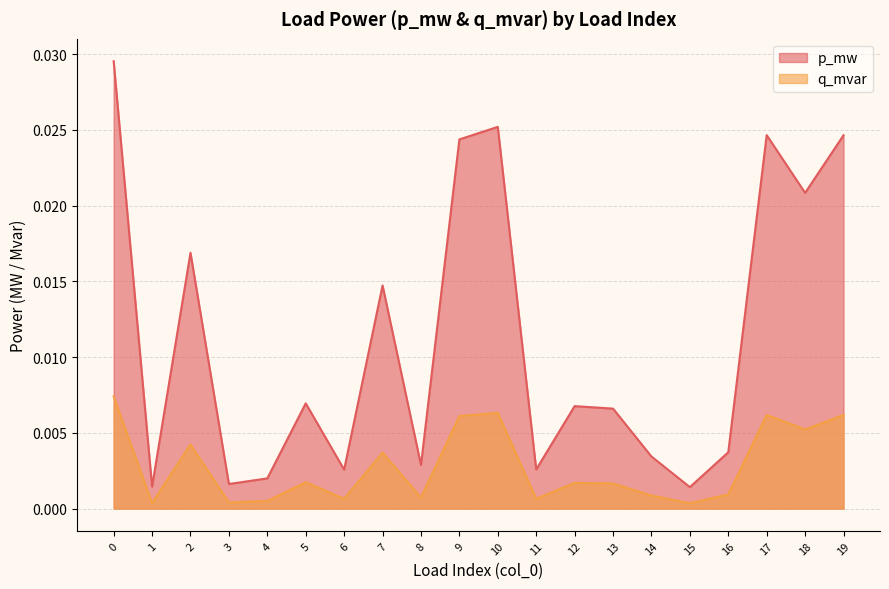

Which series has the widest spread of values?

p_mw